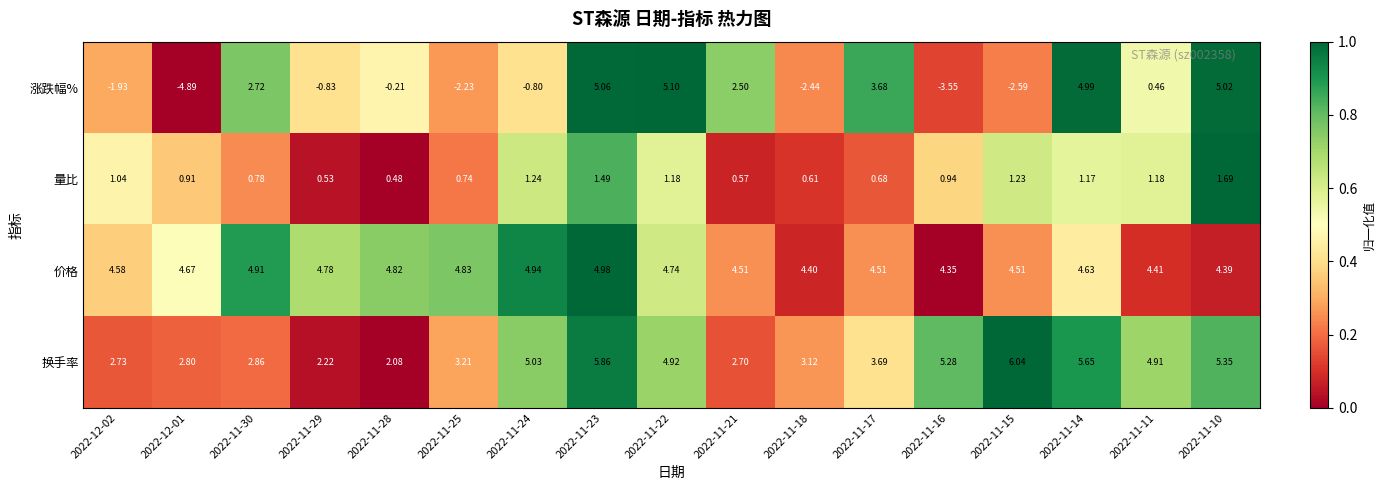

Rank the series by their maximum value, from highest to lowest.

换手率, 涨跌幅%, 价格, 量比